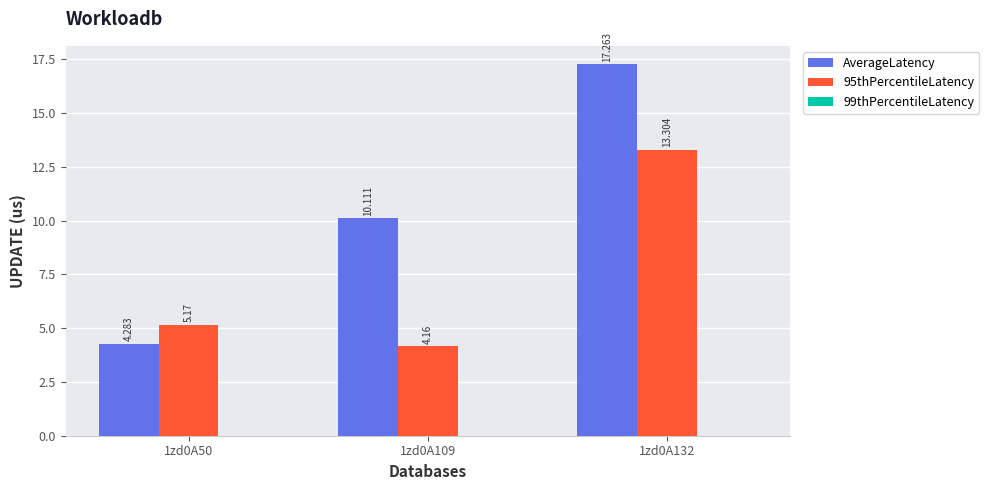

How many groups of bars are there?

3